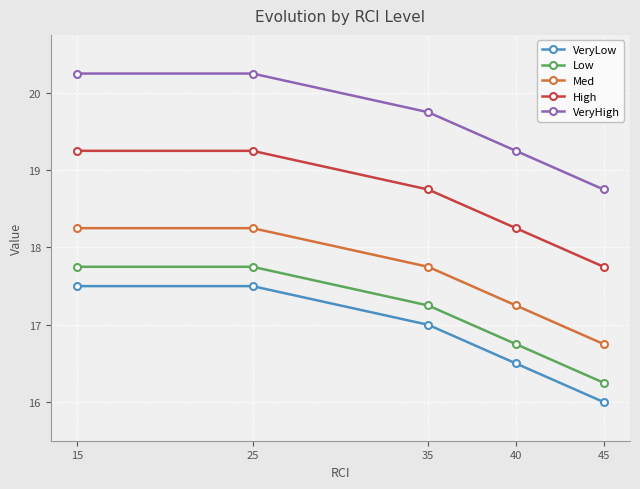

True or false: High and Low intersect in this chart.

False